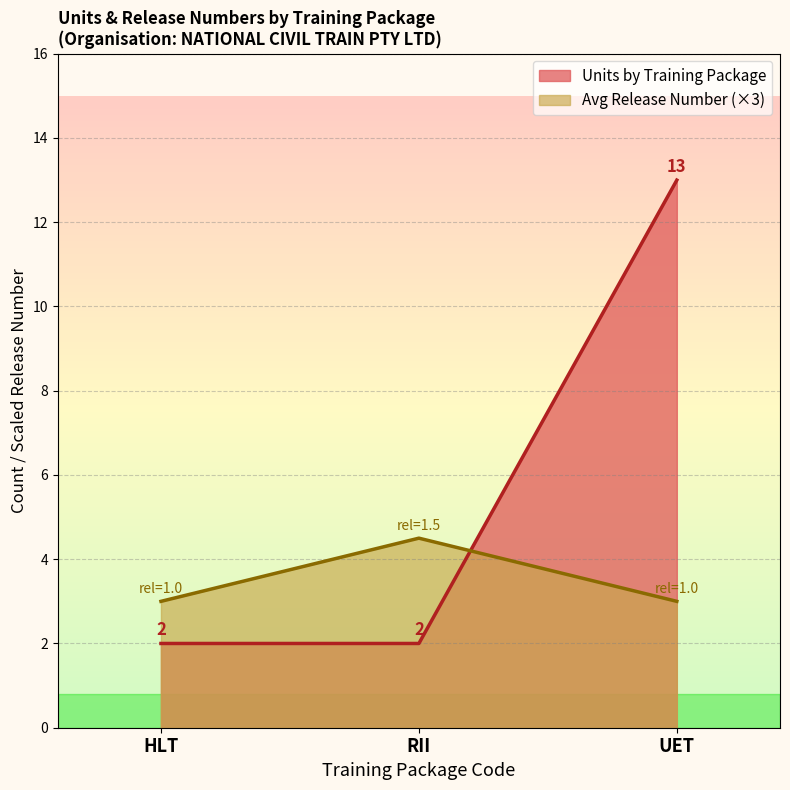

How many lines are shown in the chart?

2